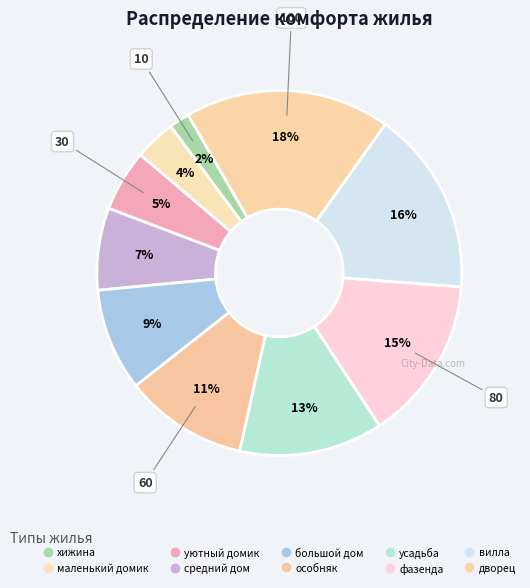

How many slices are in this pie chart?

10